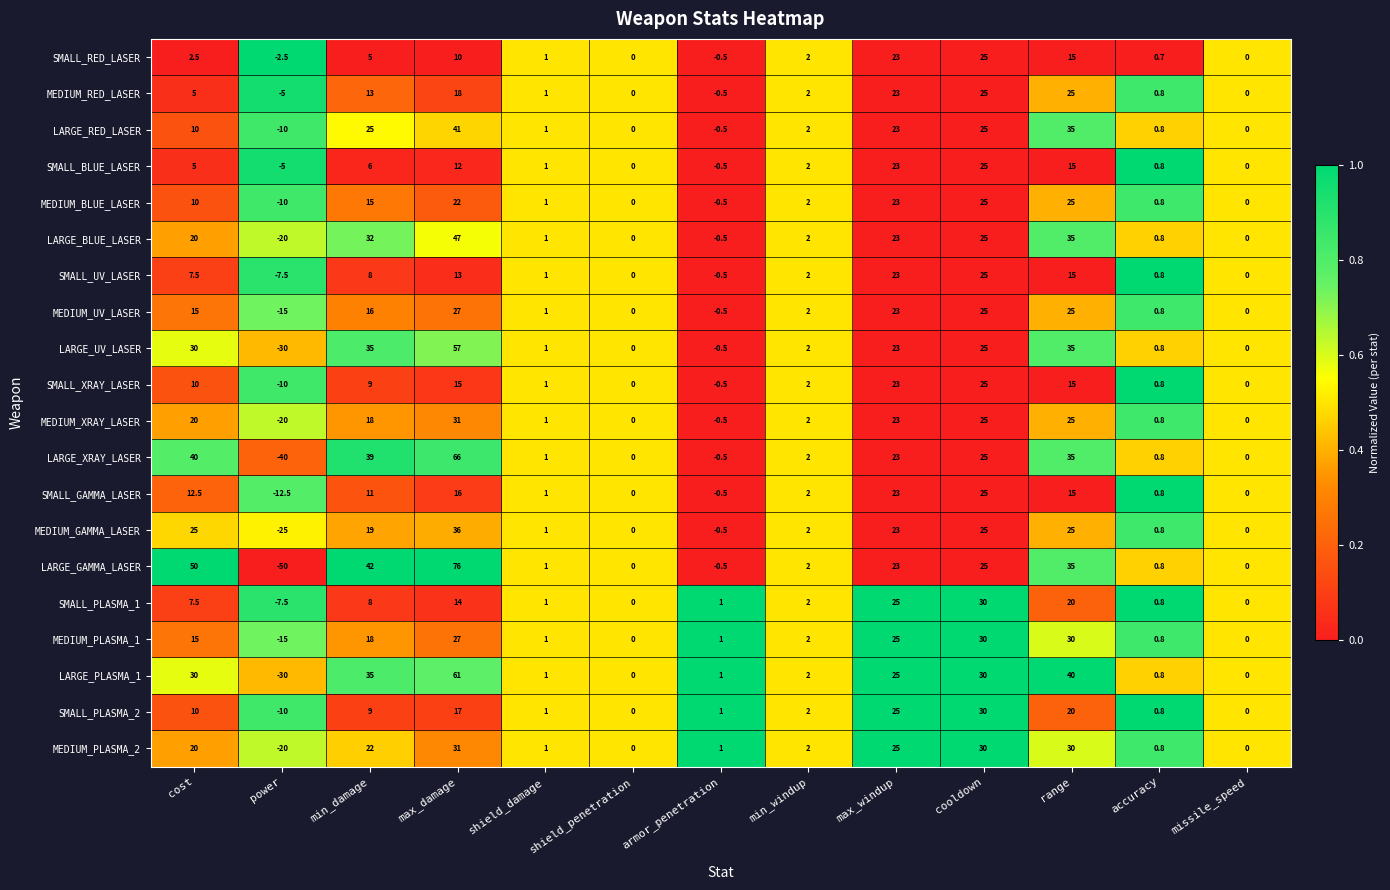

Where does the SMALL_BLUE_LASER series first go above 2?

cost